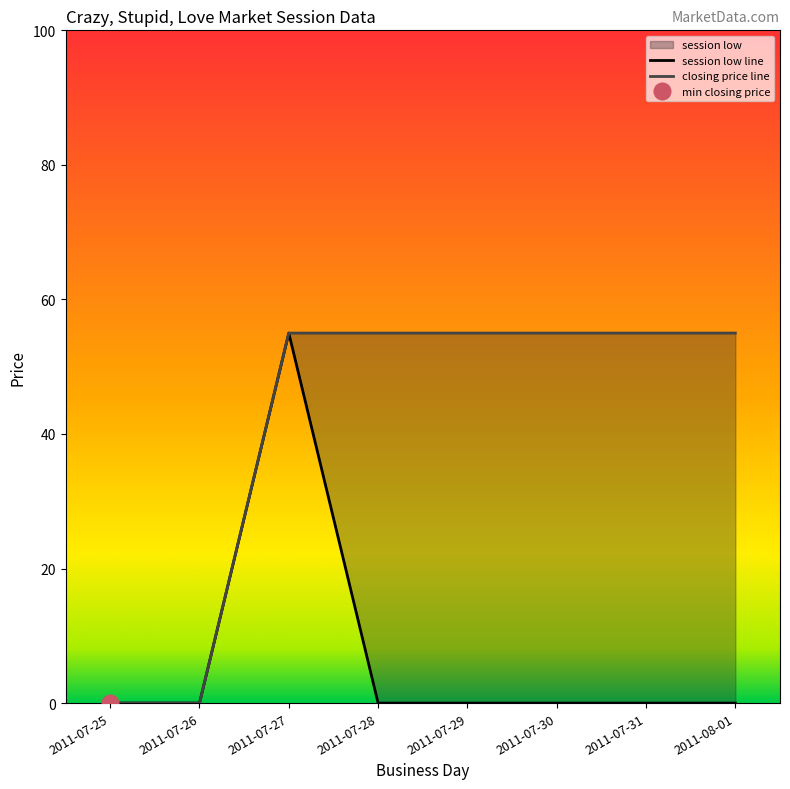

True or false: closing price has more than 0 interior local peaks.

False